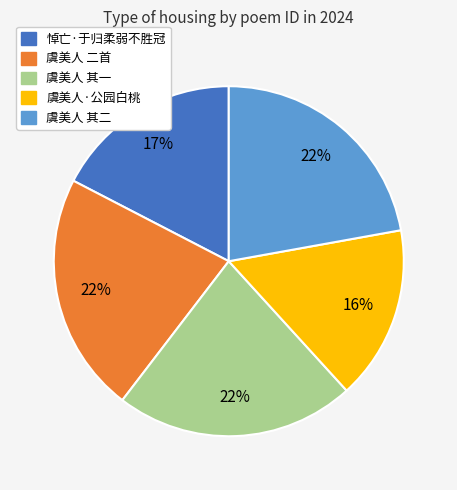

Does any single category account for the majority?

No